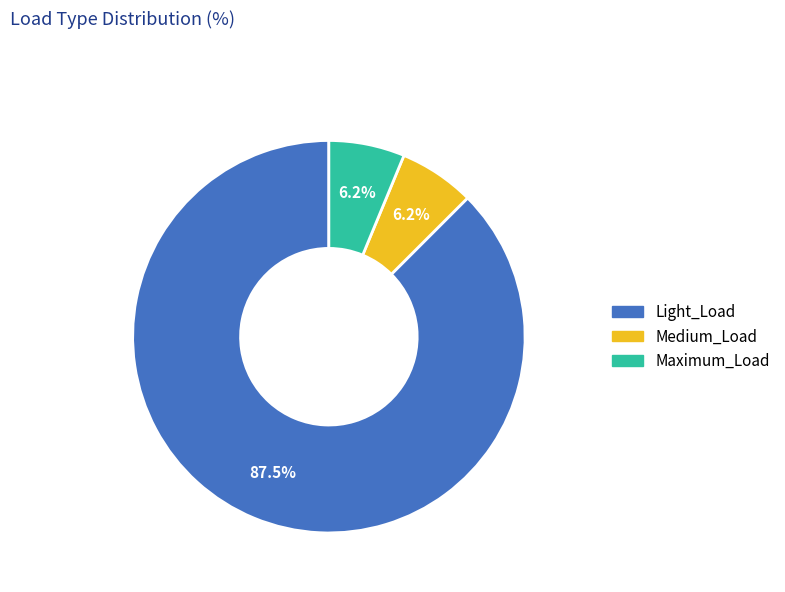

Is Light_Load the majority of the pie?

Yes